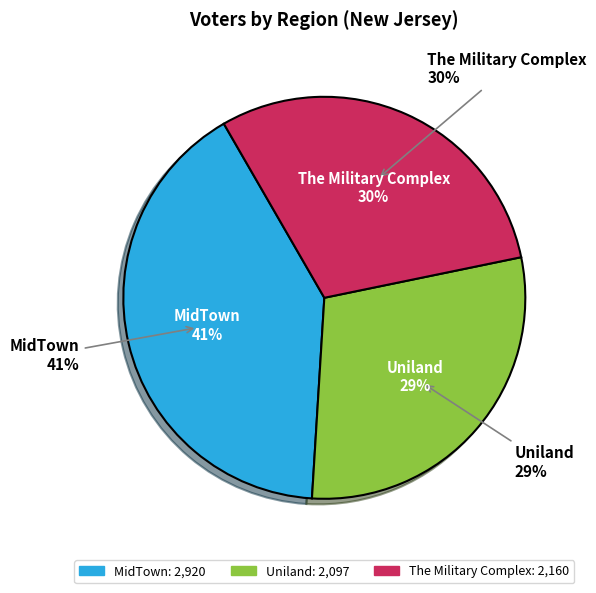

Does MidTown account for over 50% of the chart?

No